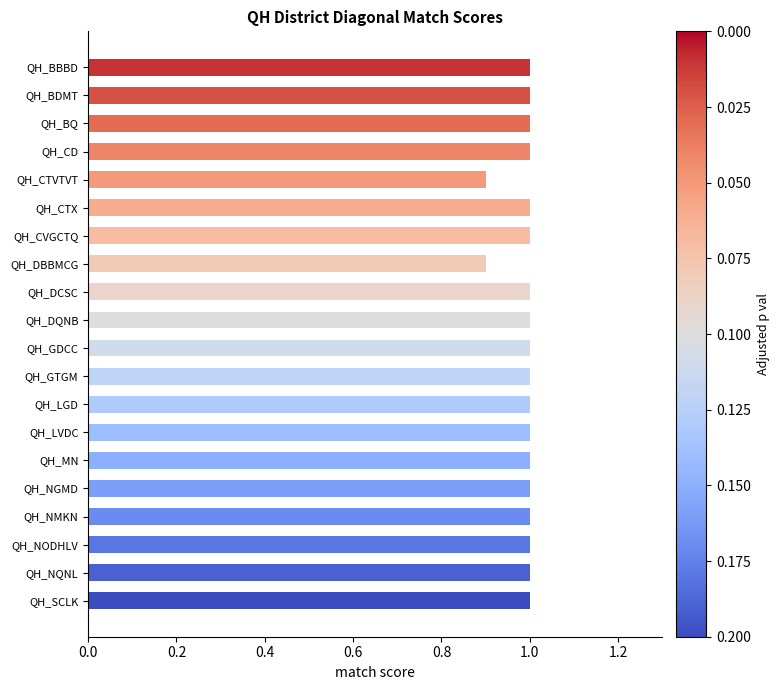

The value at QH_LVDC is 1.8. True or false?

False